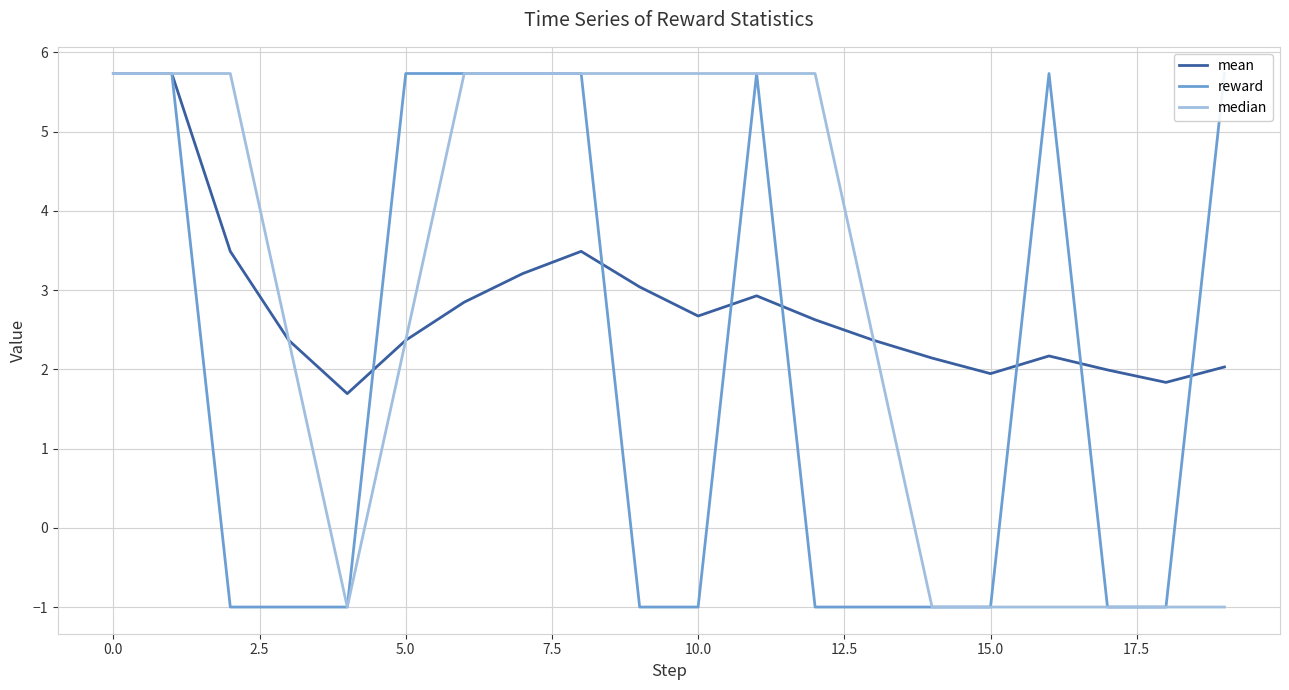

How many values in the mean series are below 2?

4